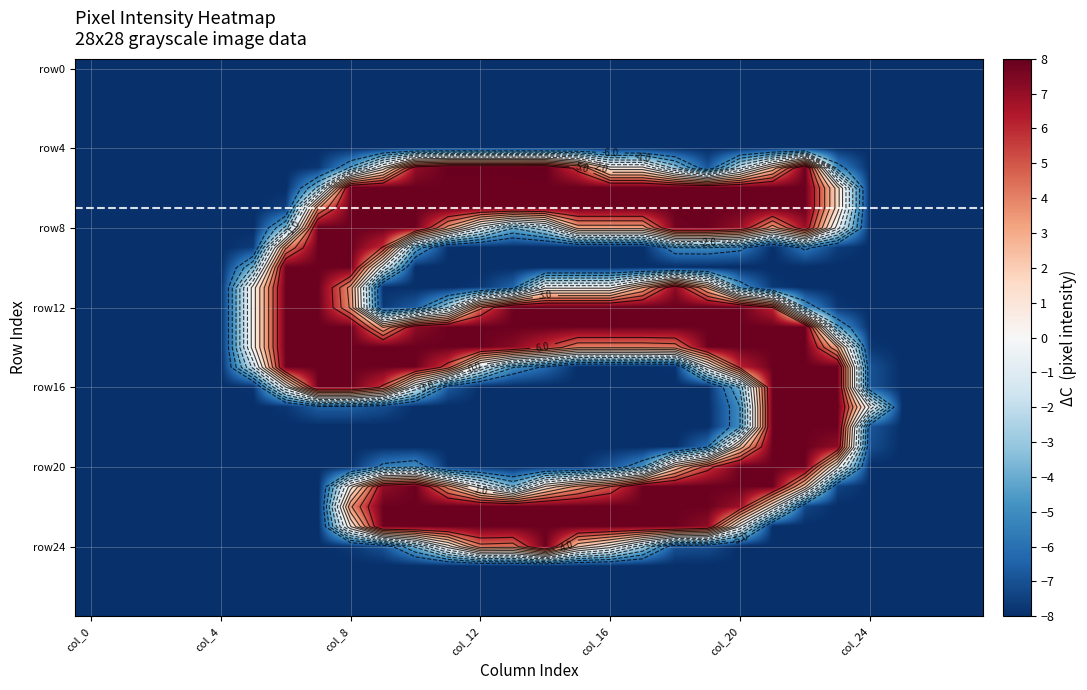

What is the minimum value shown in the chart?

-8.0